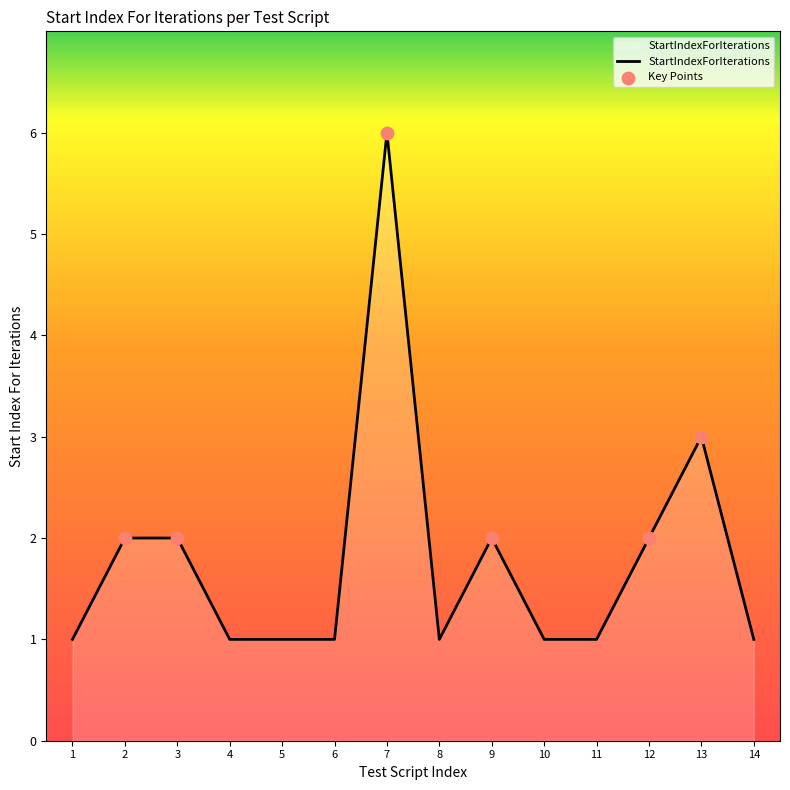

Approximately how many times larger is the value at 2 compared to 4?

2.0